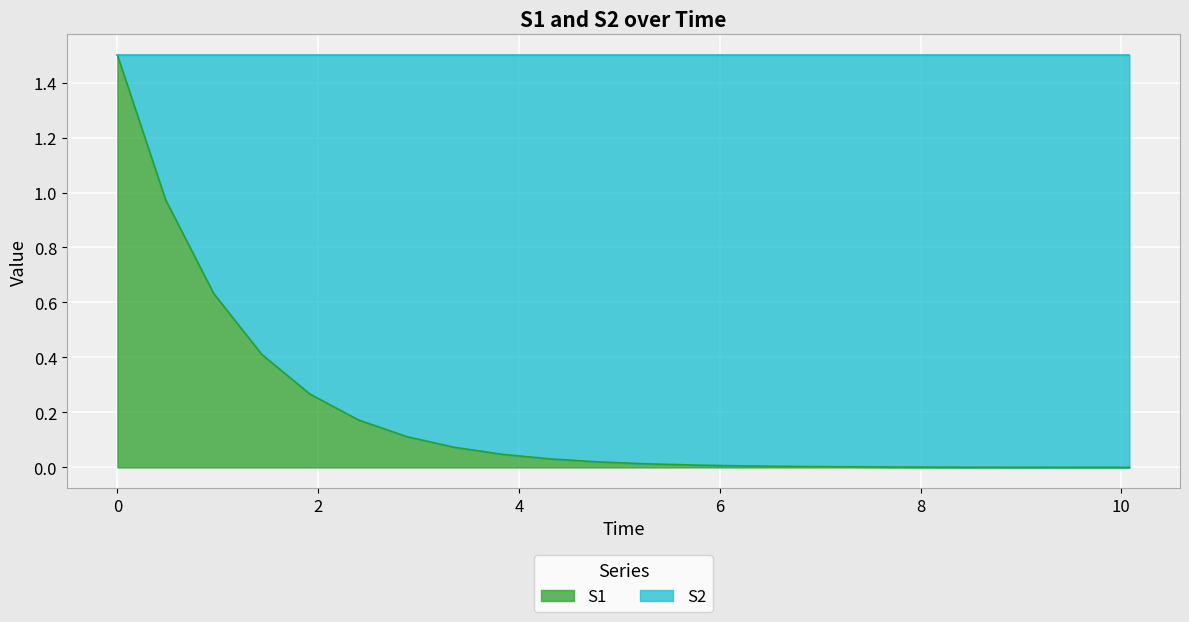

Which label corresponds to the smallest value in the chart?

10.08